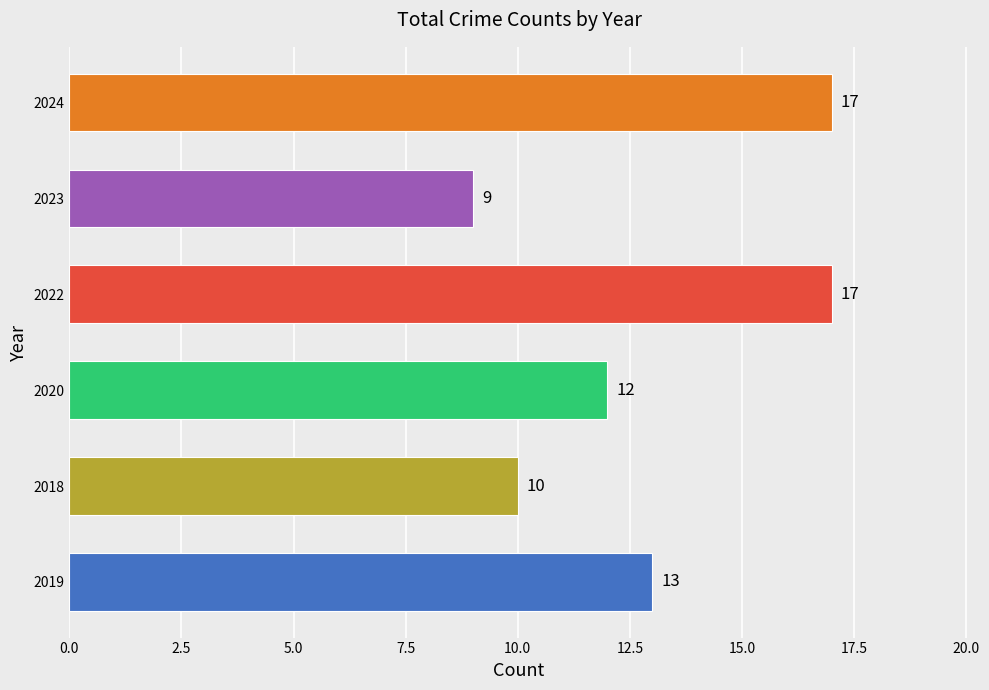

Count the values in the range 10 to 17.

5